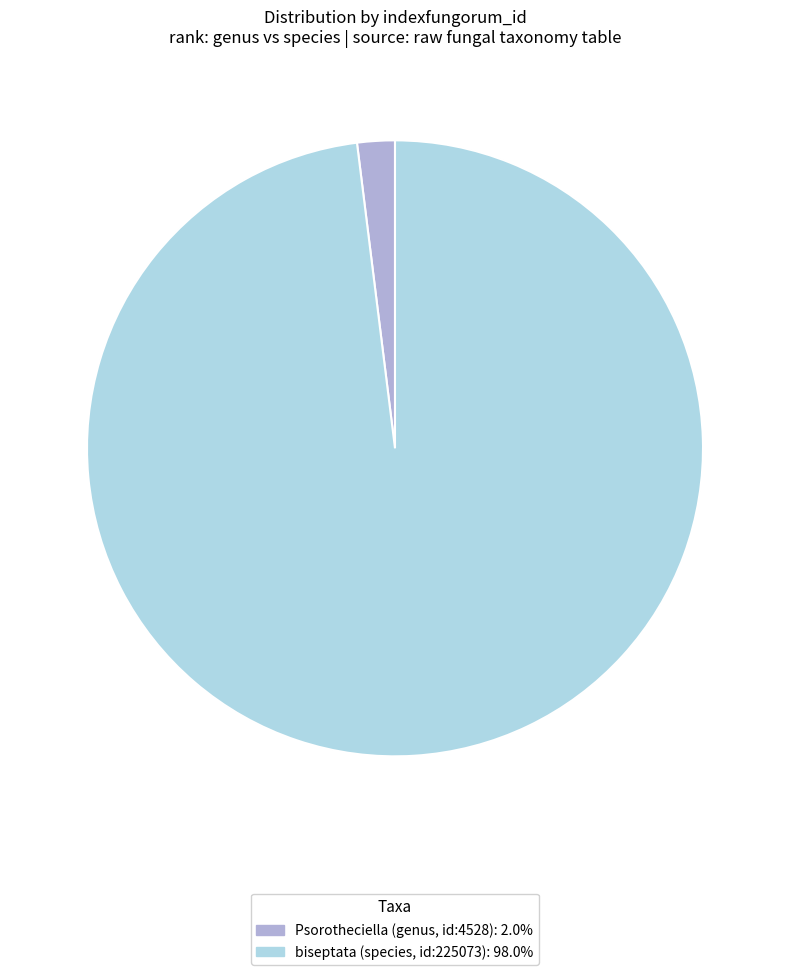

Rank the categories by value from lowest to highest.

Psorotheciella (genus, id:4528), biseptata (species, id:225073)